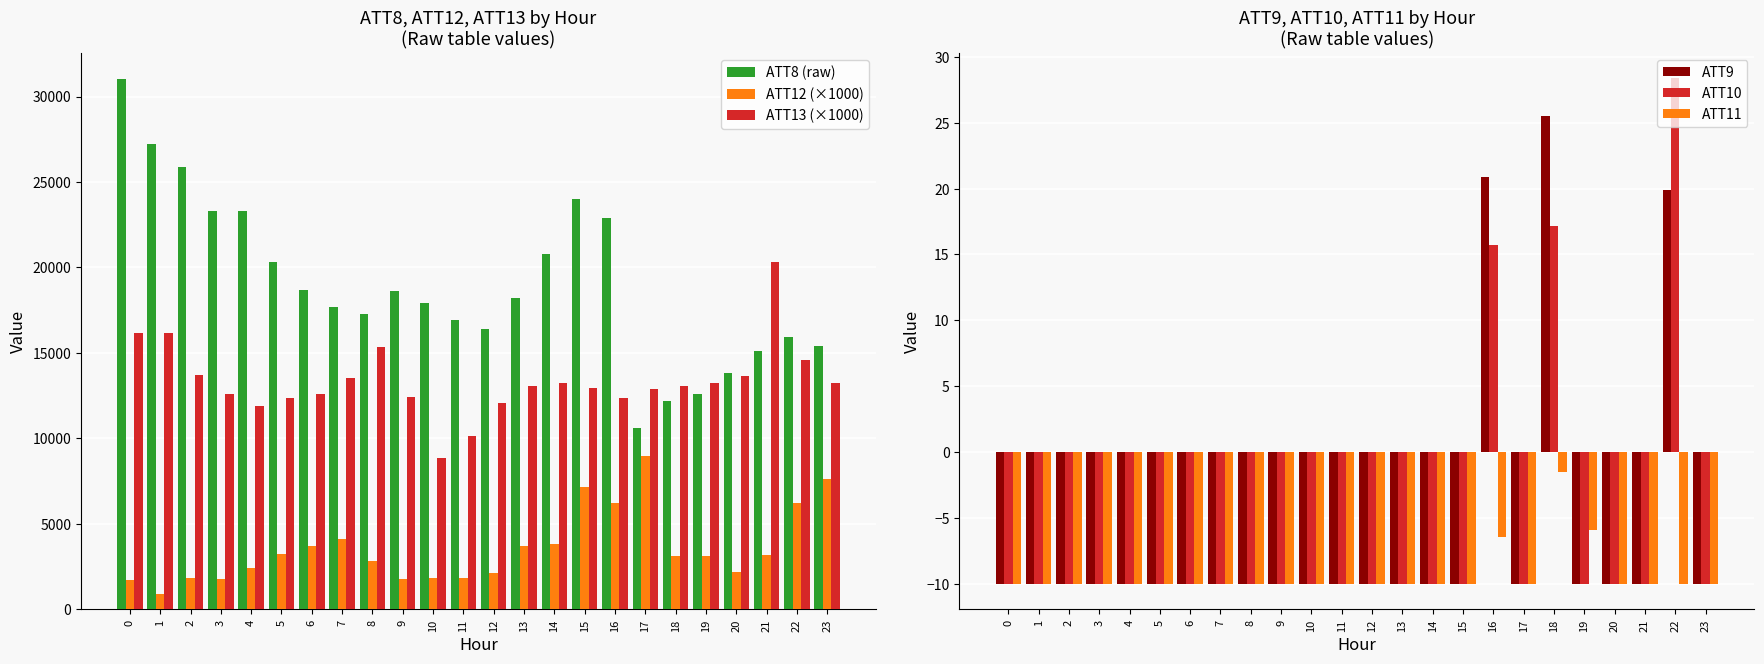

What is the total value across all series at 10?

28561.0